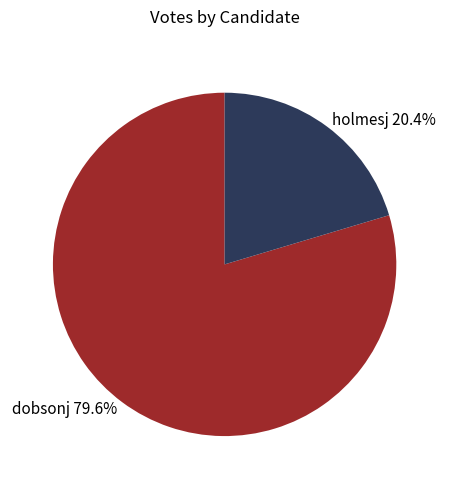

Rank the categories by value from highest to lowest.

dobsonj, holmesj